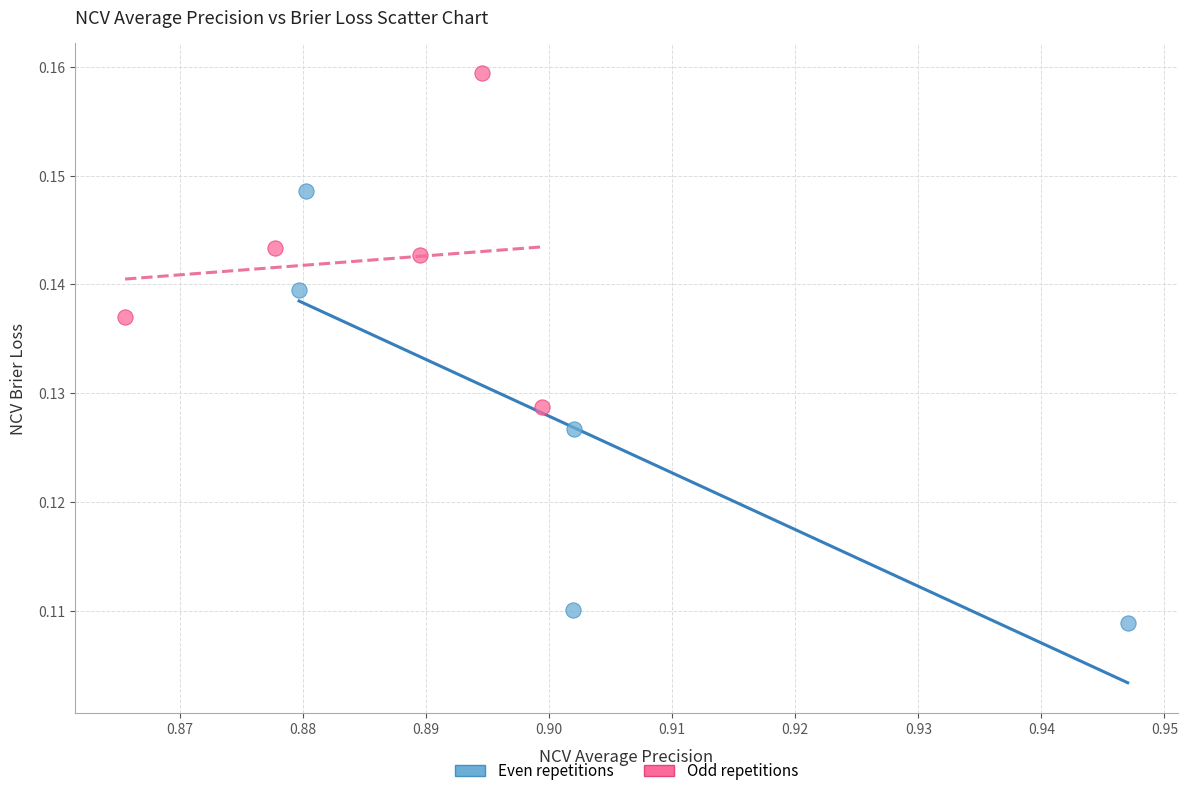

Which series has the largest Y range (max minus min)?

Even repetitions